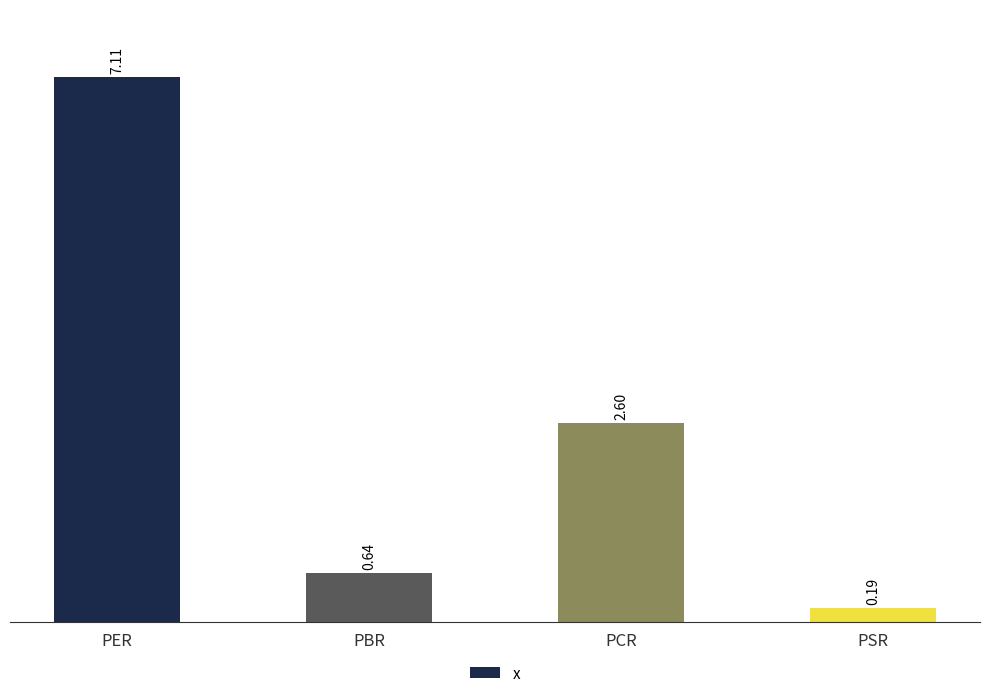

Rank the categories by value from lowest to highest.

PSR, PBR, PCR, PER